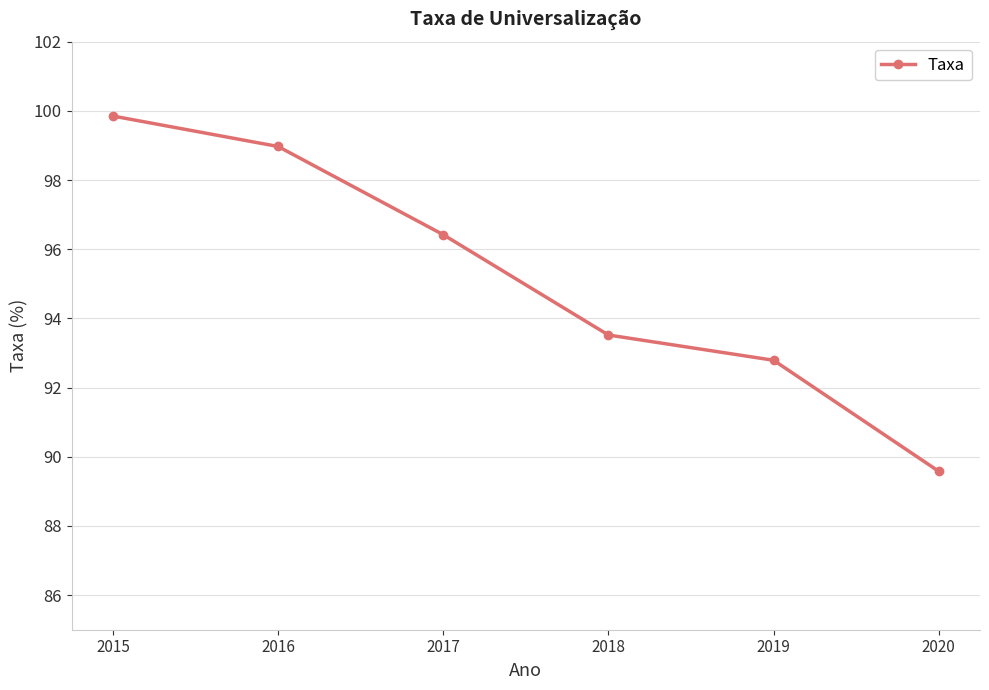

The chart shows a value of 93.5 at 2018. True or false?

True